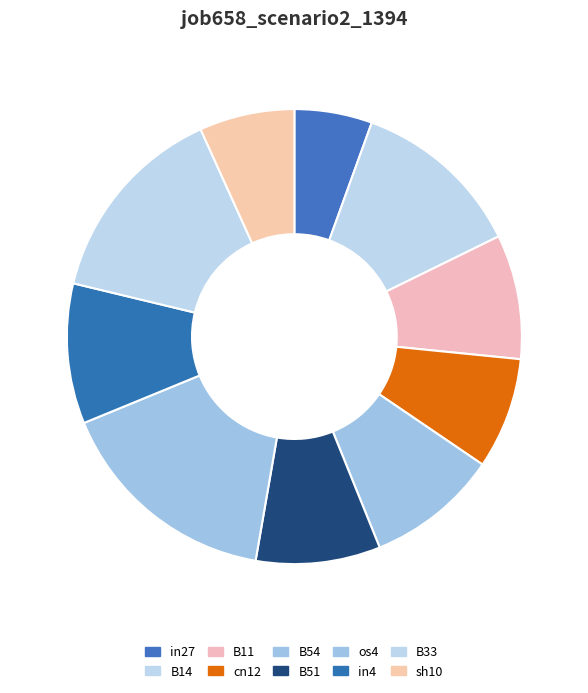

To the nearest percent, what is the average slice percentage?

10%